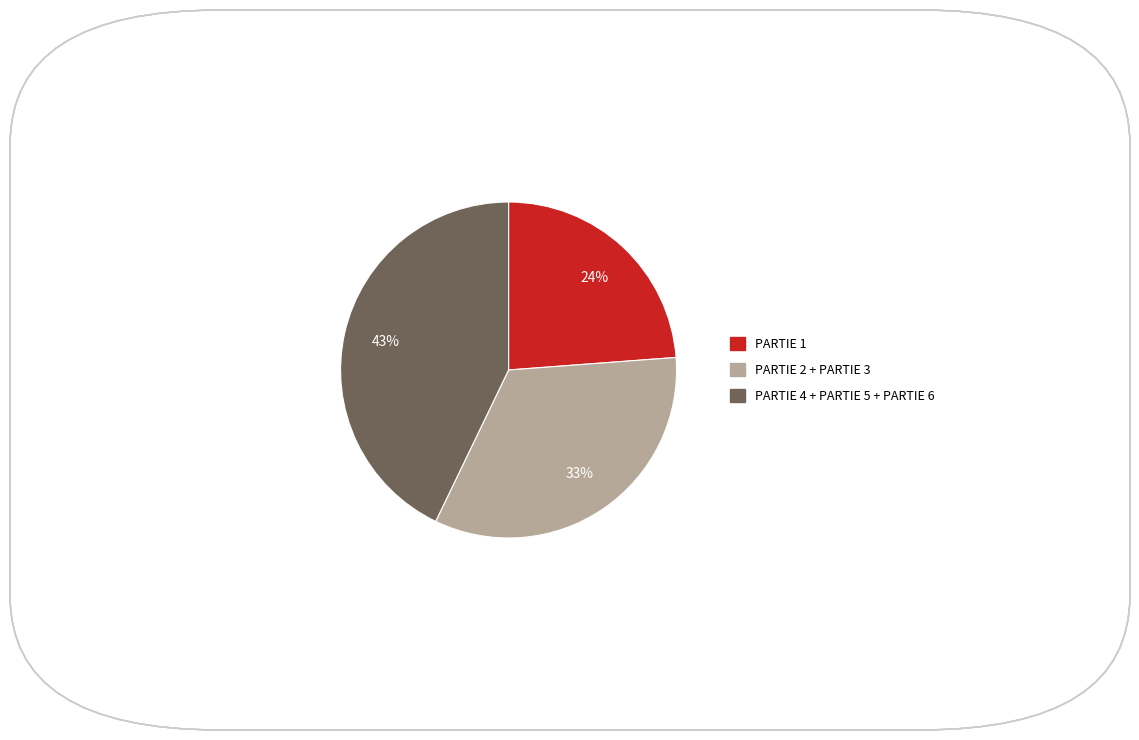

To the nearest percent, what is the difference between the largest and smallest slice percentages?

19%